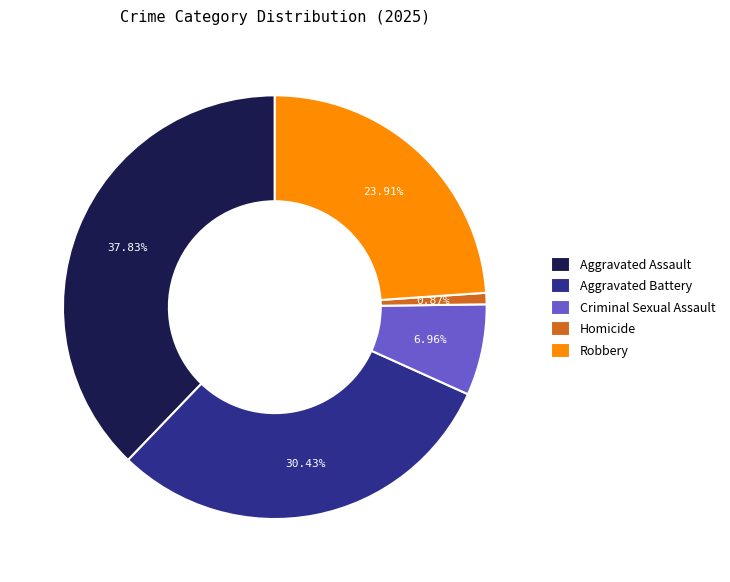

True or false: Aggravated Battery accounts for 37% of the total.

False